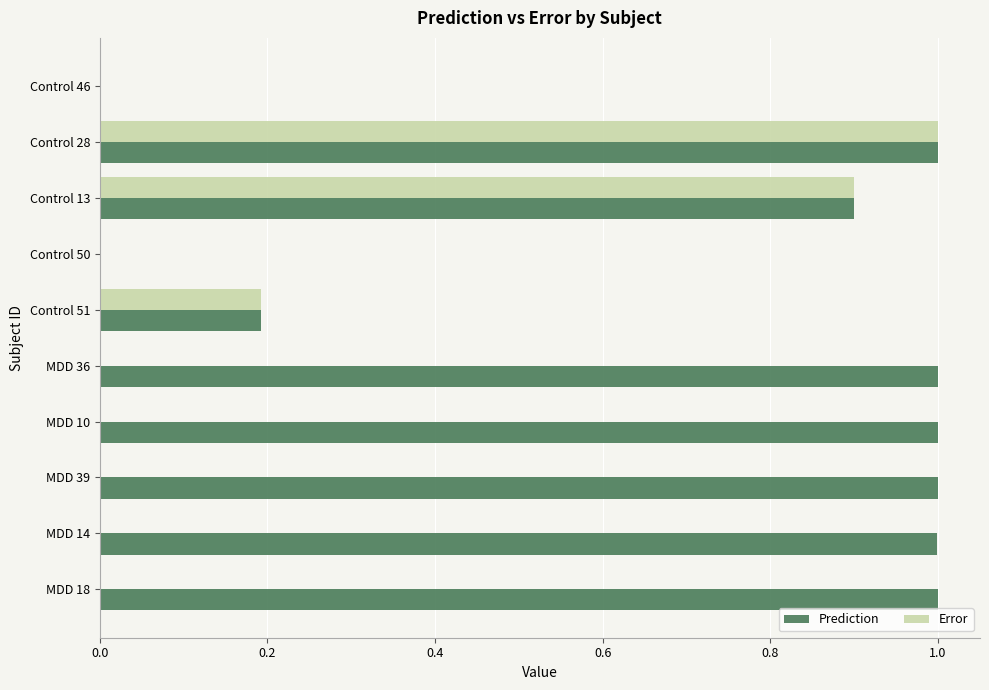

What is the sum of the Error values at Control 13 and Control 51?

1.1